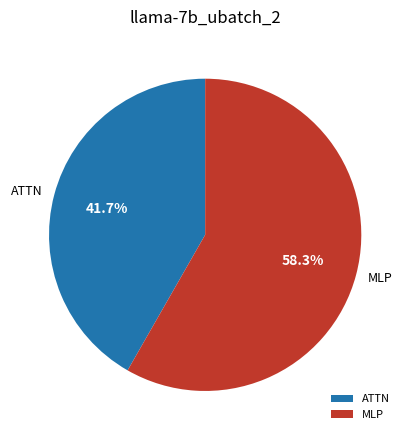

Count the number of slices in the pie.

2